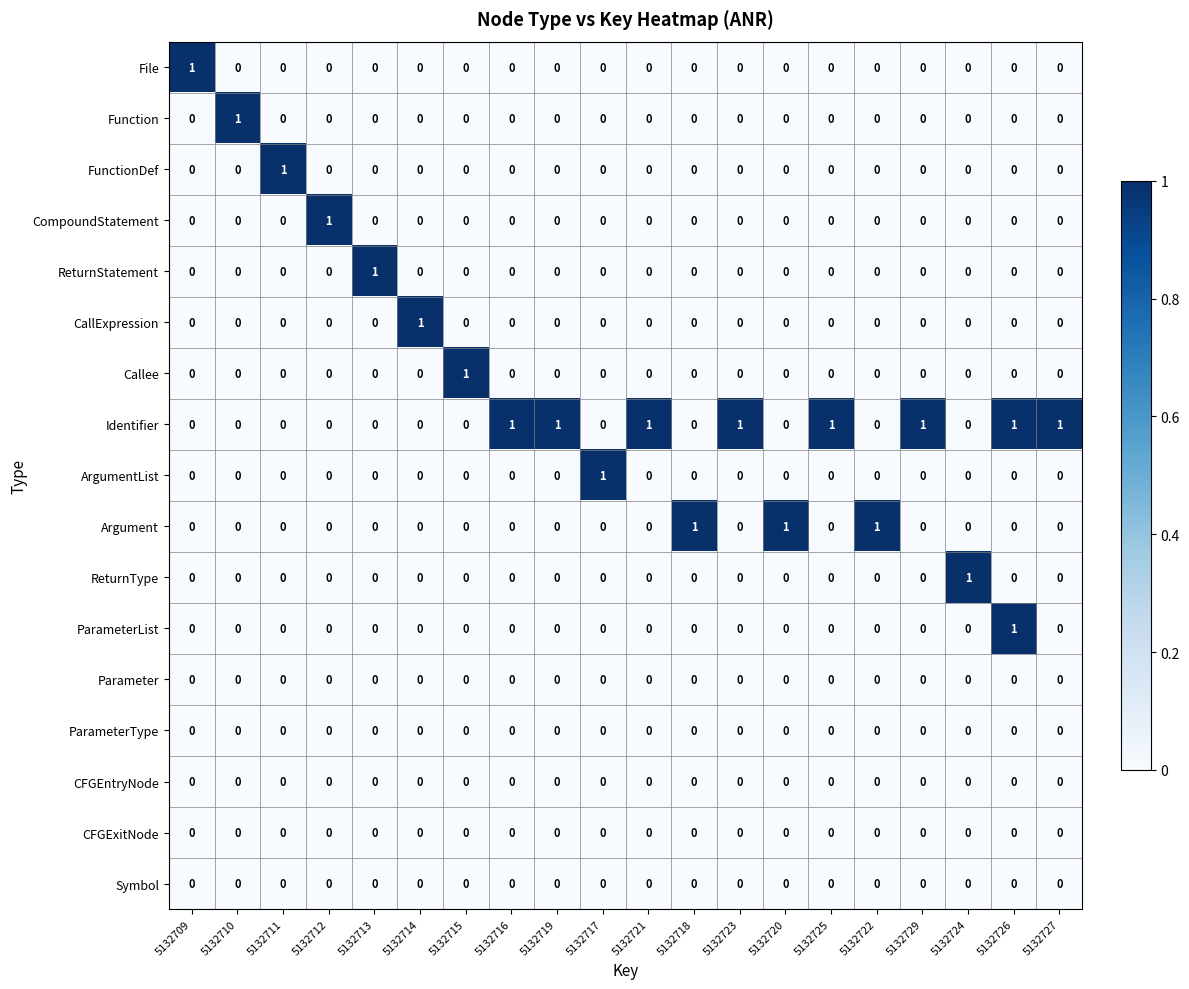

The ArgumentList series shows 0 at 5132710. True or false?

True